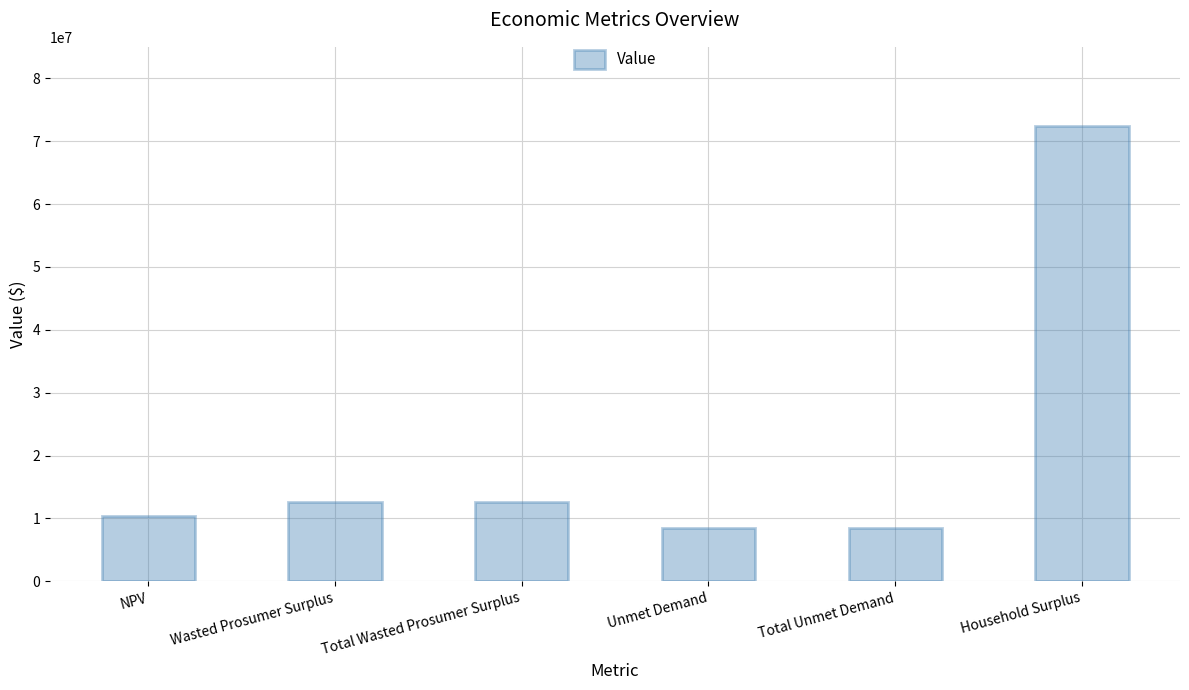

What is the value of the 1st bar from the left?

10453050.8